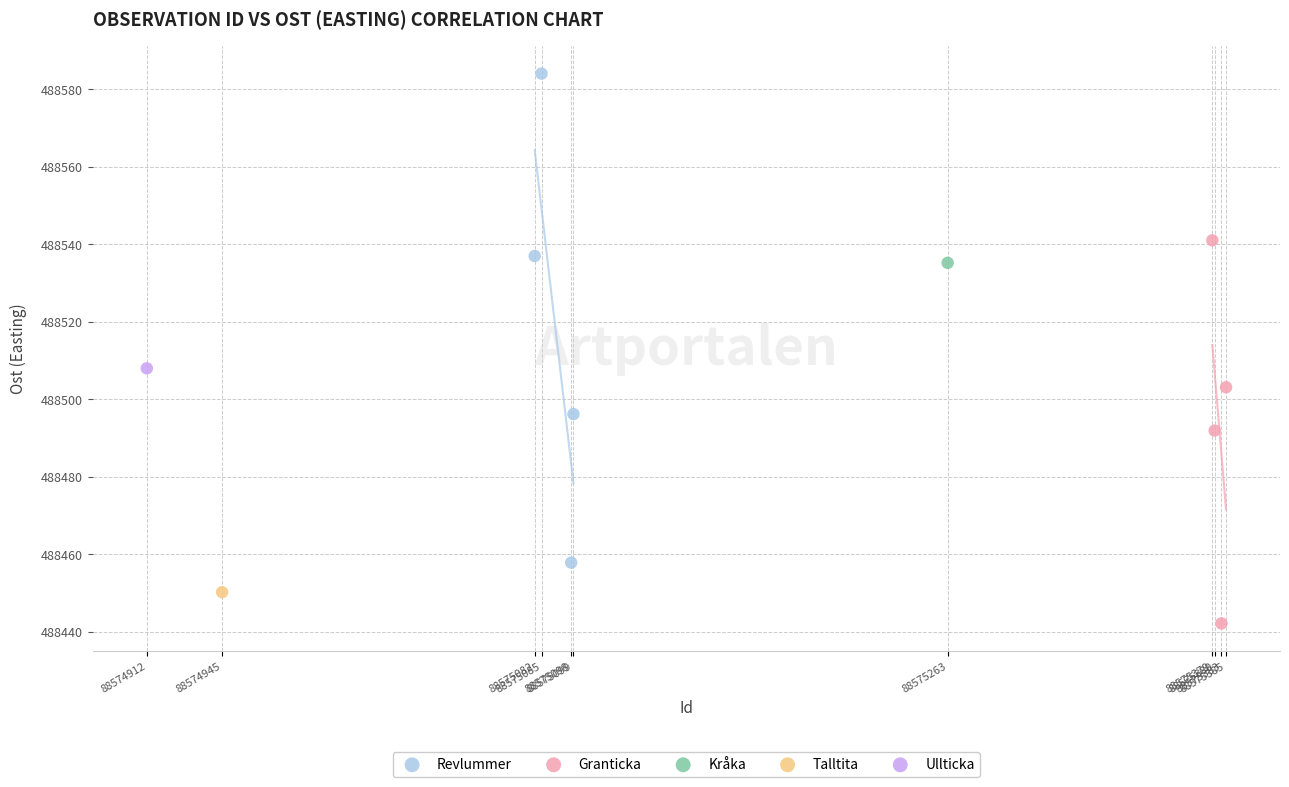

What are all the series names shown in the legend?

Revlummer, Granticka, Kråka, Talltita, Ullticka